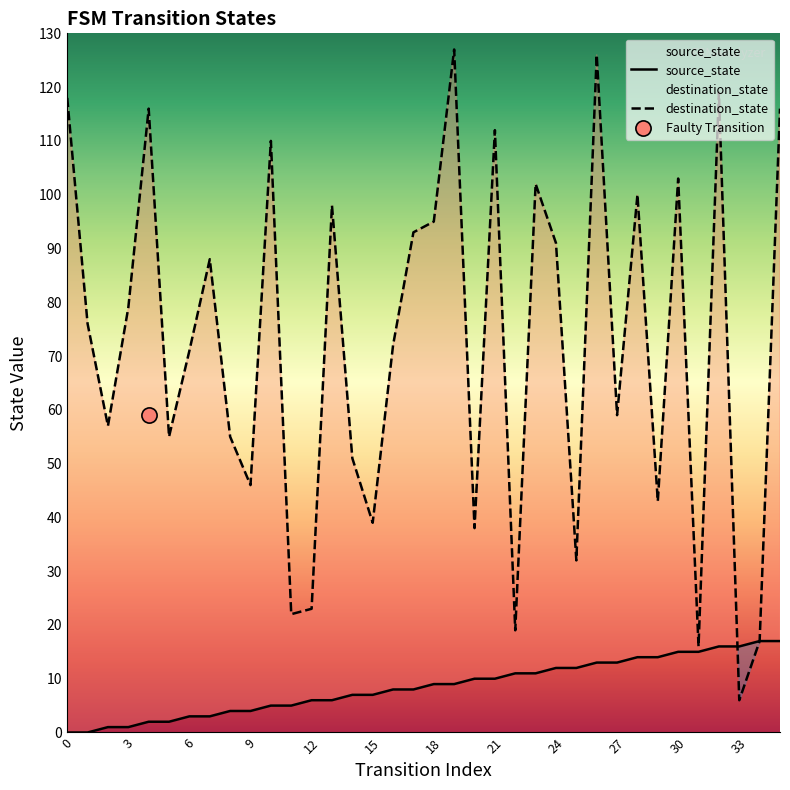

Which series has the largest total across all categories?

destination_state